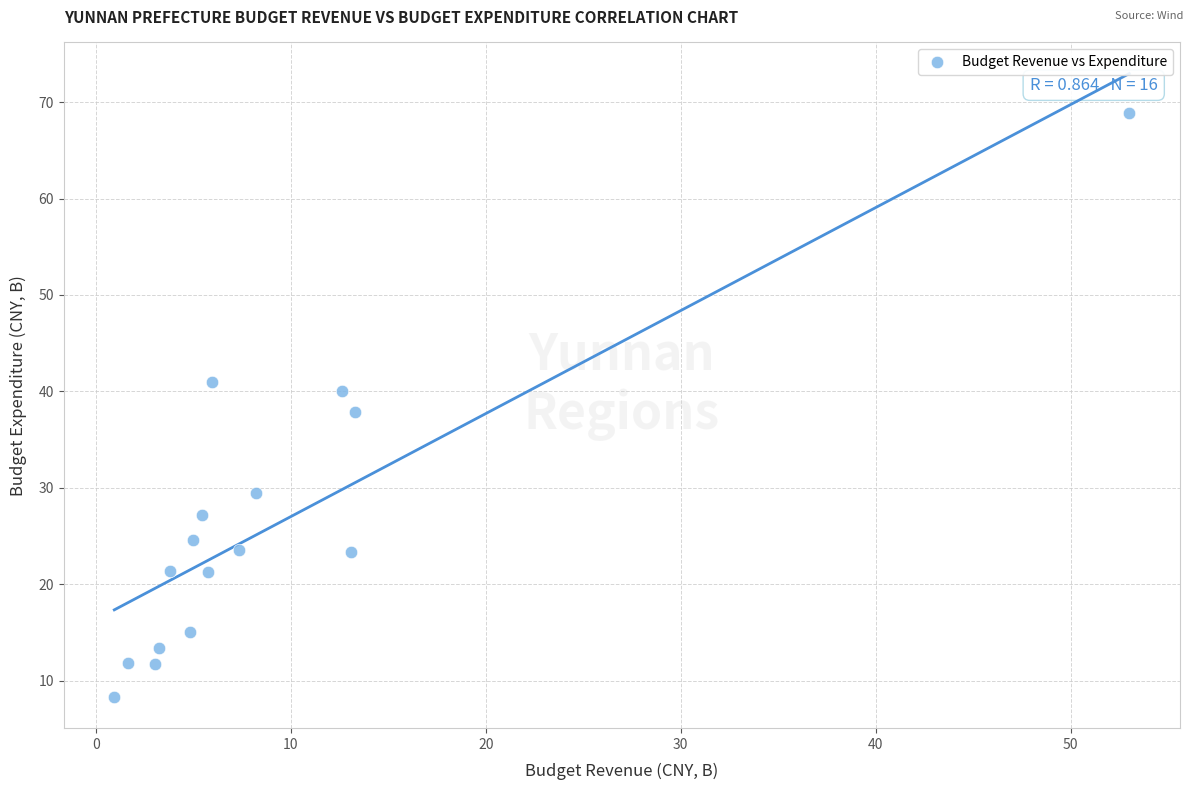

What is the range of X values (max minus min)?

52.1